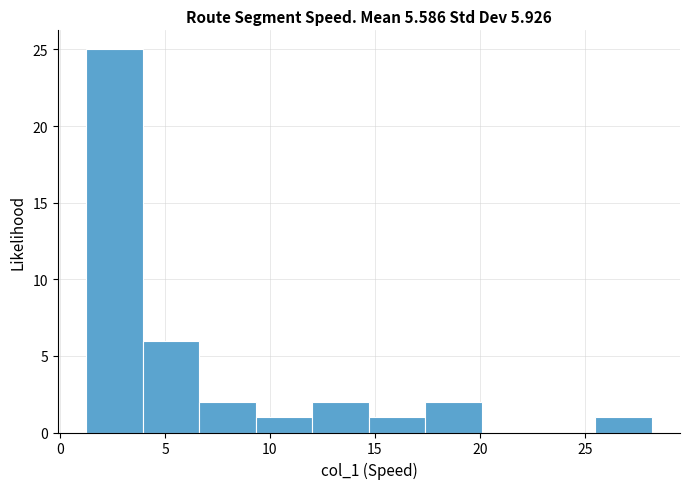

Reading left to right, transcribe this chart: for each bar, give the range it covers on the x-axis and its height. Neither the bar edges nor the heights are printed on the chart, so give them approximately, as read against the axes.

1.0 to 4.0: 25
4.0 to 6.5: 6
6.5 to 9.5: 2
9.5 to 12.0: 1
12.0 to 14.5: 2
14.5 to 17.5: 1
17.5 to 20.0: 2
20.0 to 23.0: 0
23.0 to 25.5: 0
25.5 to 28.0: 1